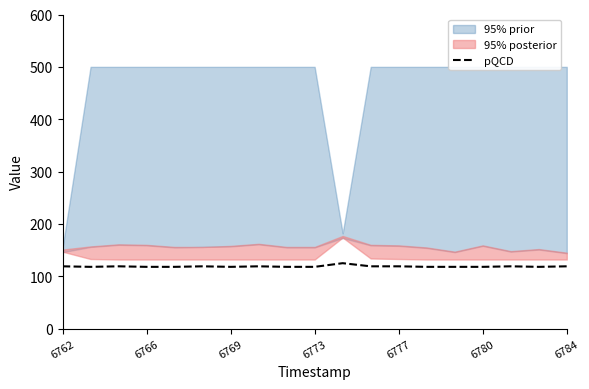

What is the minimum value for pQCD?

118